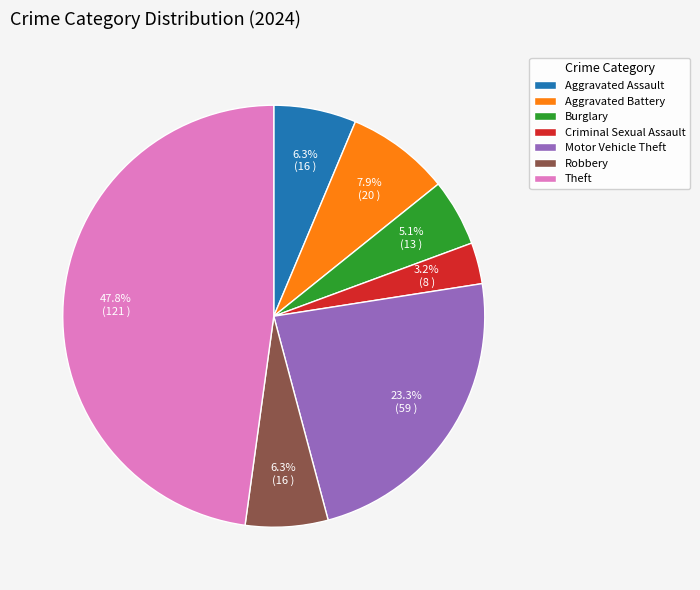

Which has a higher value, Aggravated Assault or Aggravated Battery?

Aggravated Battery